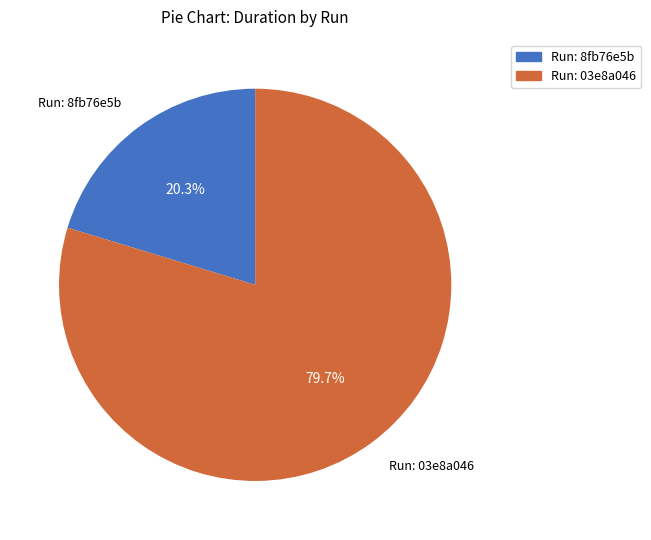

Count the number of slices in the pie.

2